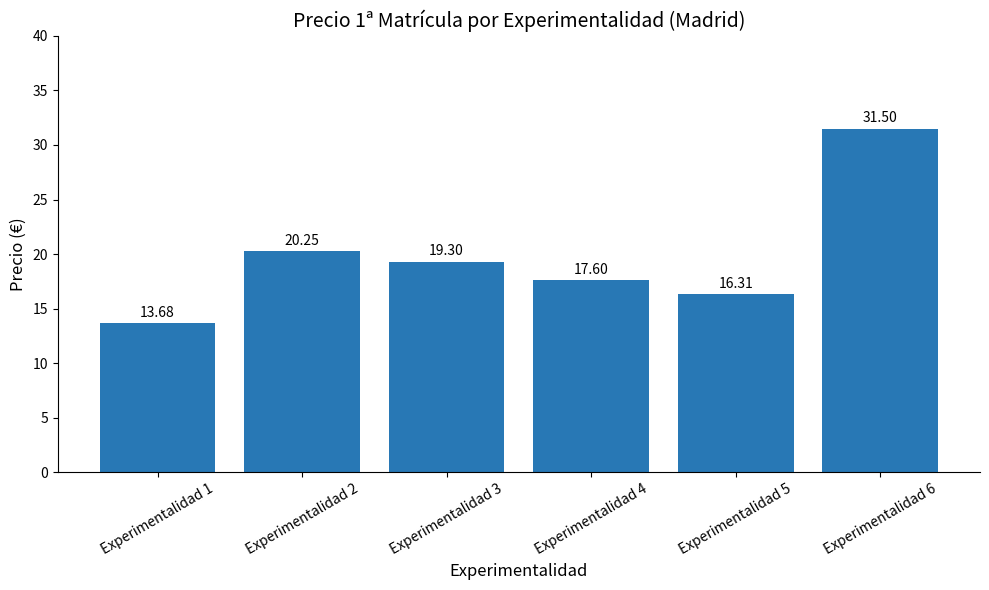

Does the chart contain stacked bars?

No